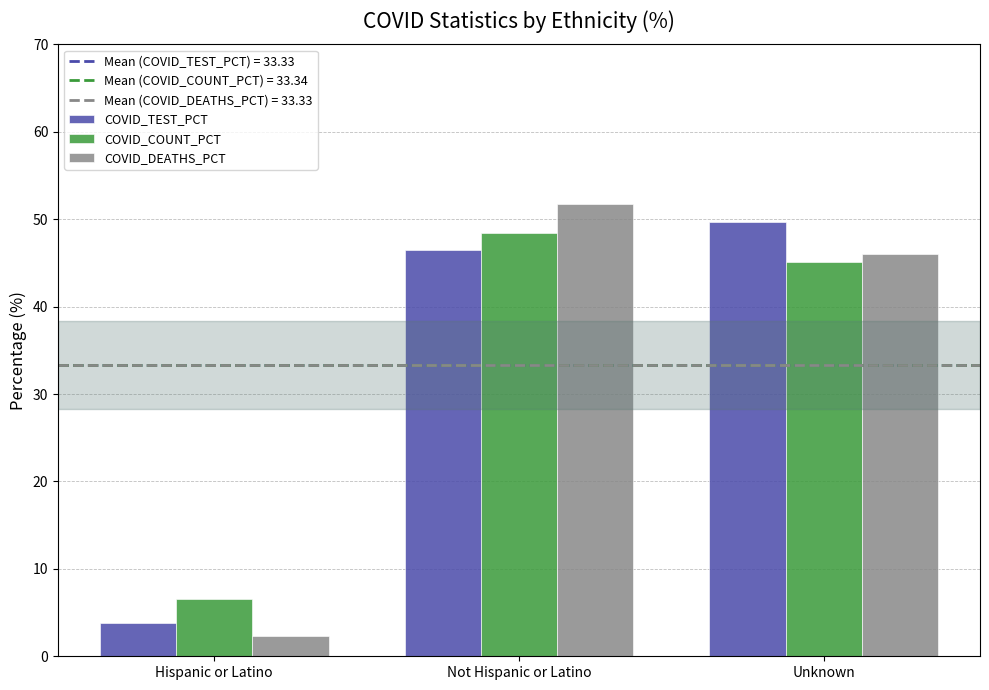

Which series has the largest range (max minus min)?

COVID_DEATHS_PCT